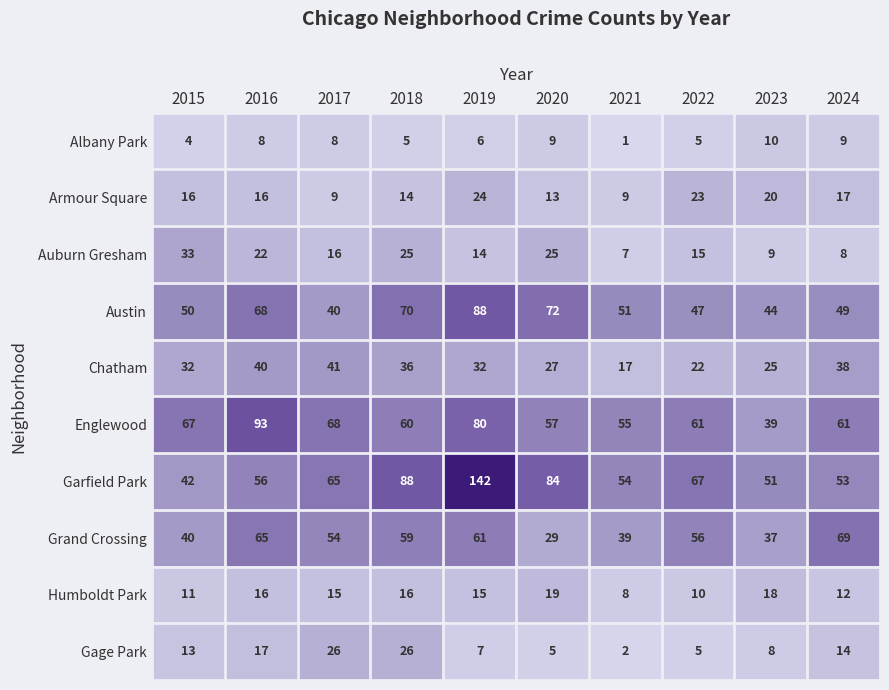

At 2024, list the series in order from largest to smallest.

Grand Crossing, Englewood, Garfield Park, Austin, Chatham, Armour Square, Gage Park, Humboldt Park, Albany Park, Auburn Gresham